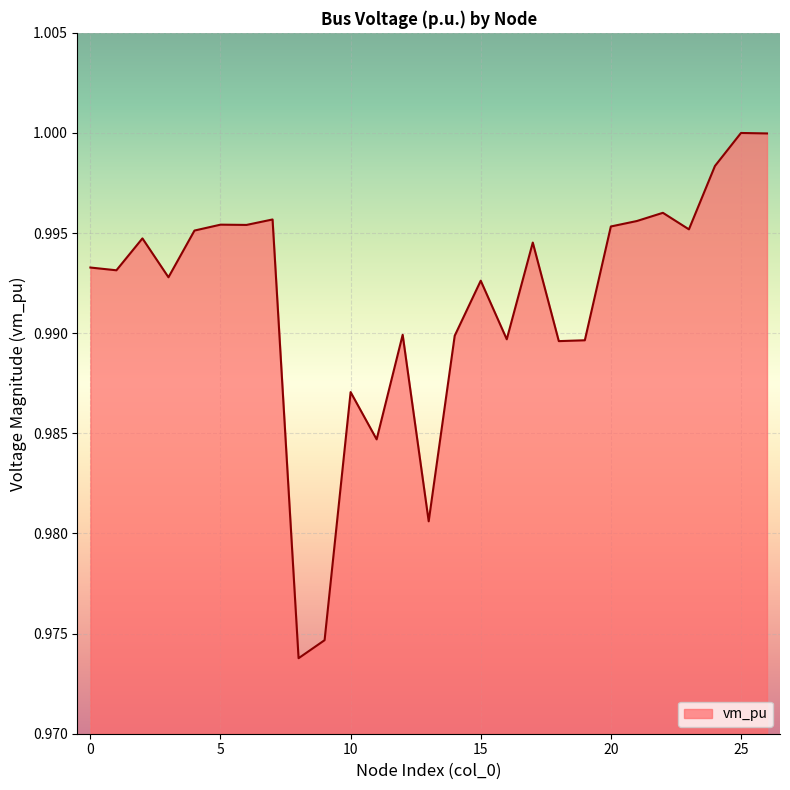

How many lines are shown in the chart?

1